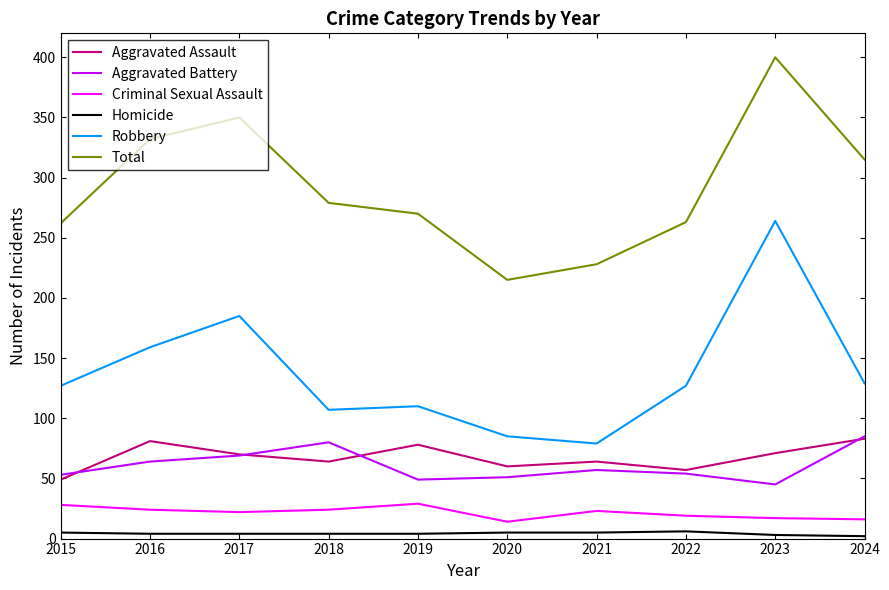

How many interior local peaks does the Aggravated Assault series have?

3